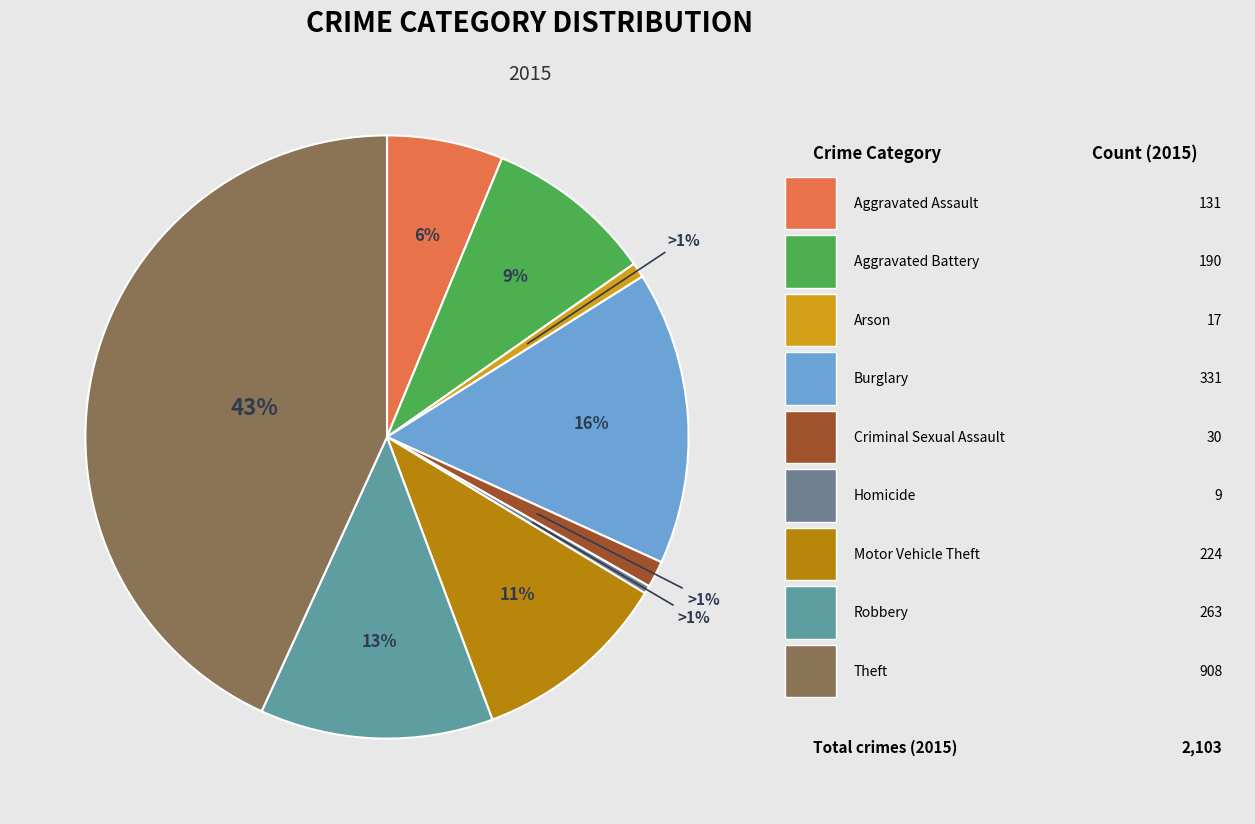

Does any single category account for the majority?

No